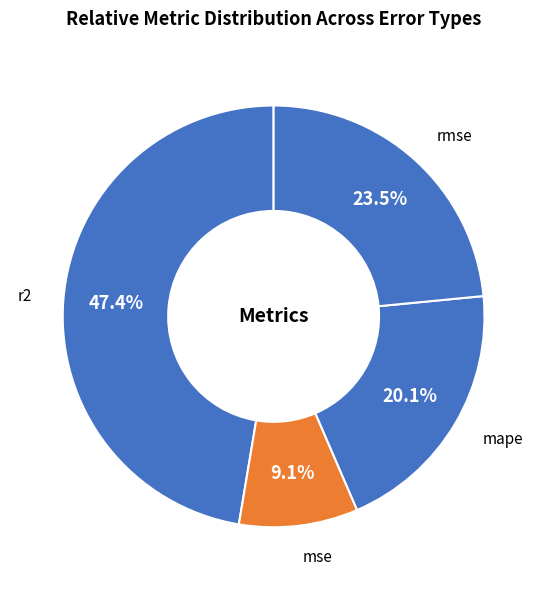

How many segments does this pie chart have?

4